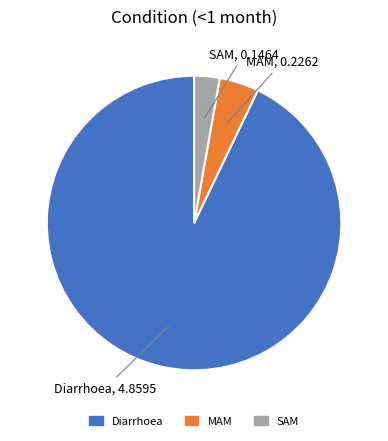

Between SAM and MAM, which is larger?

MAM